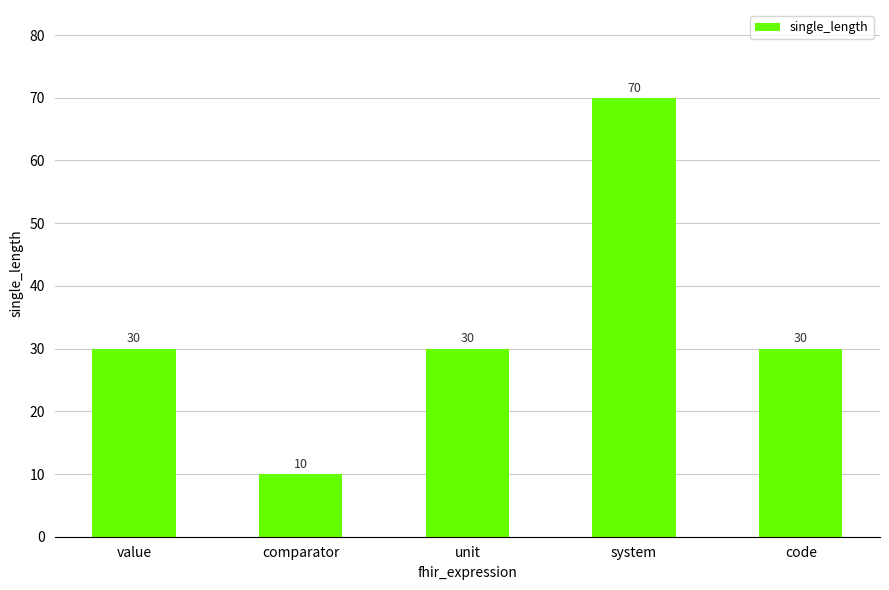

The chart shows a value of 16 at comparator. True or false?

False